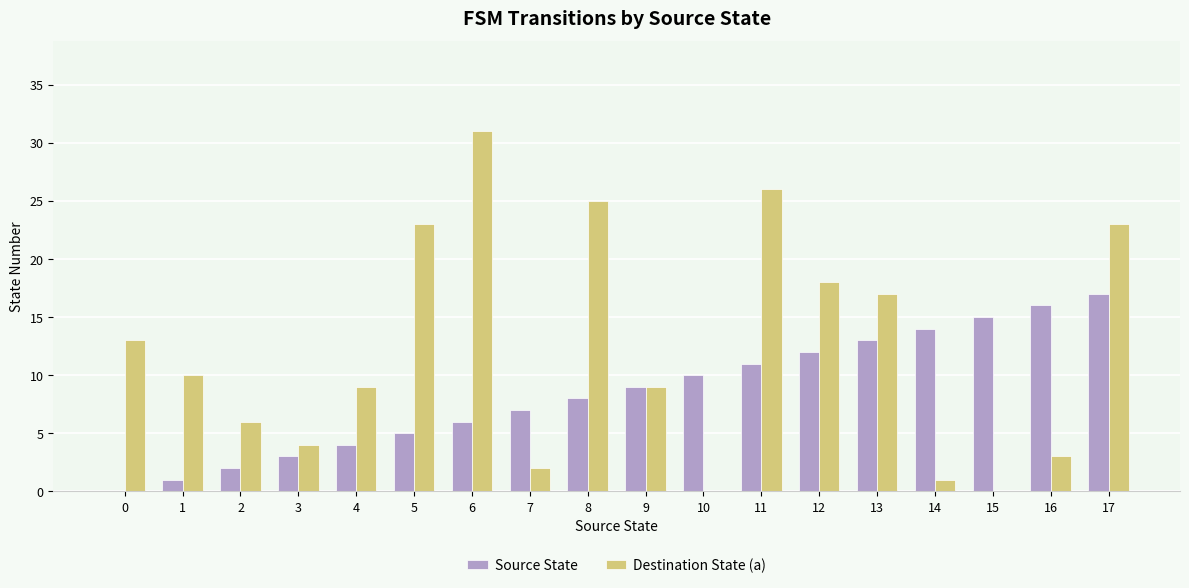

At which category does the chart reach its peak across all series?

6